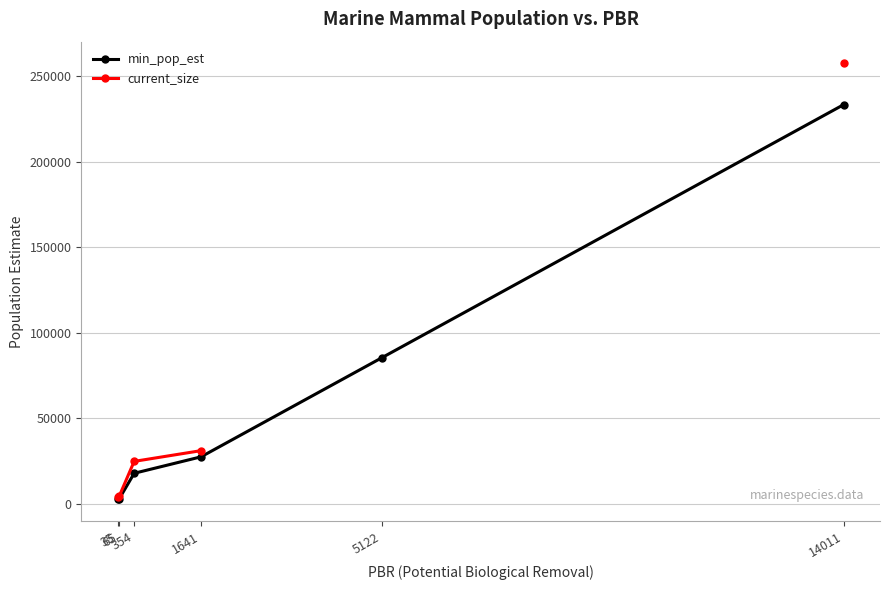

What are all the series names shown in the legend?

min_pop_est, current_size